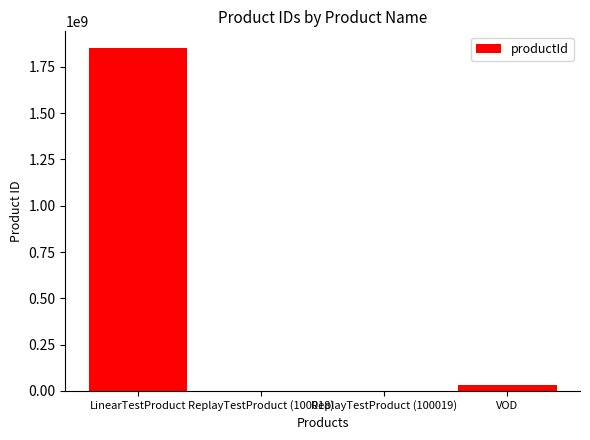

What is the maximum value shown in the chart?

1850000000